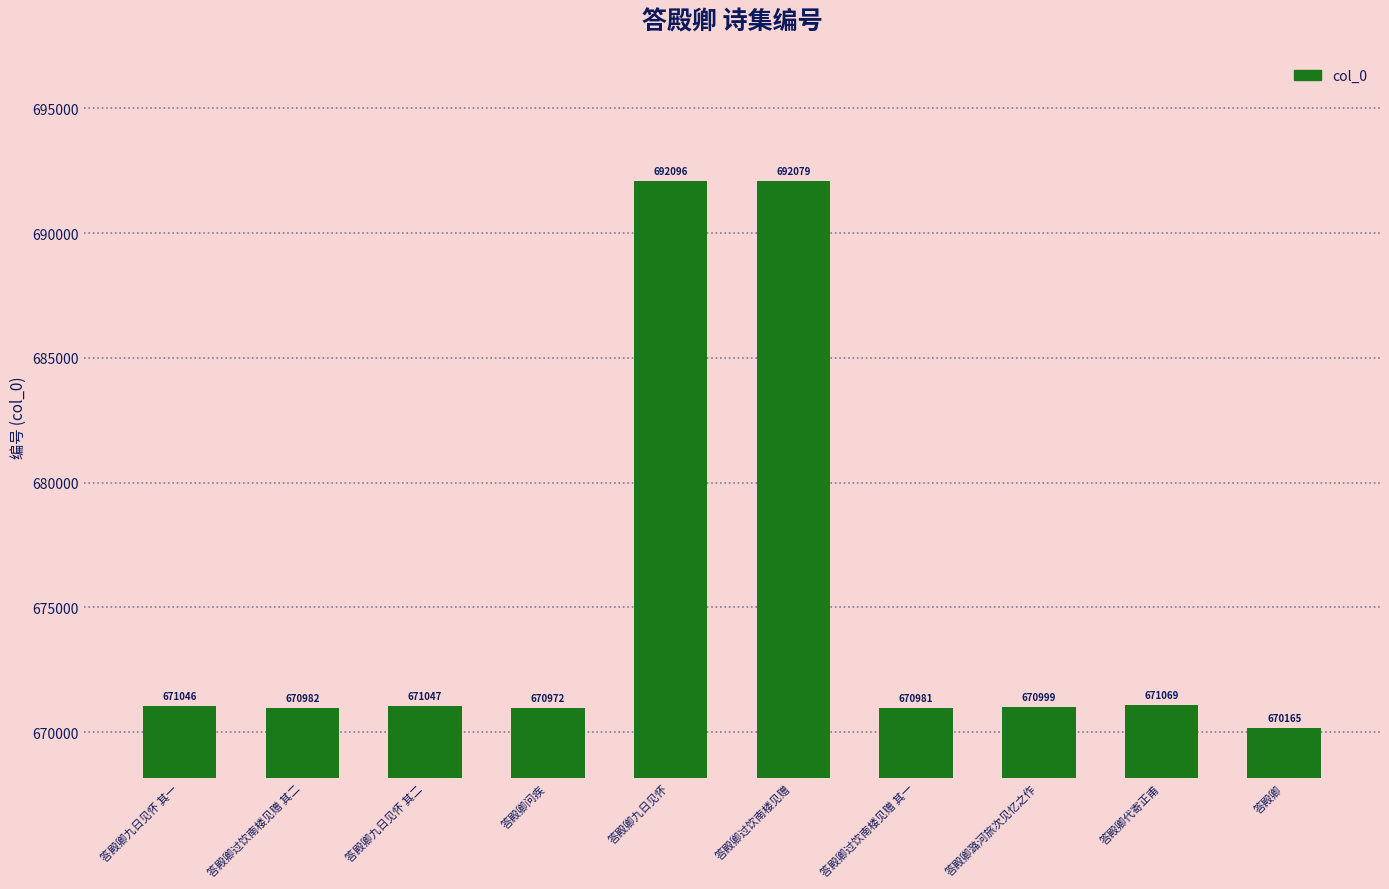

Reading right to left, extract all data points from this chart.

670165	671069	670999	670981	692079	692096	670972	671047	670982	671046